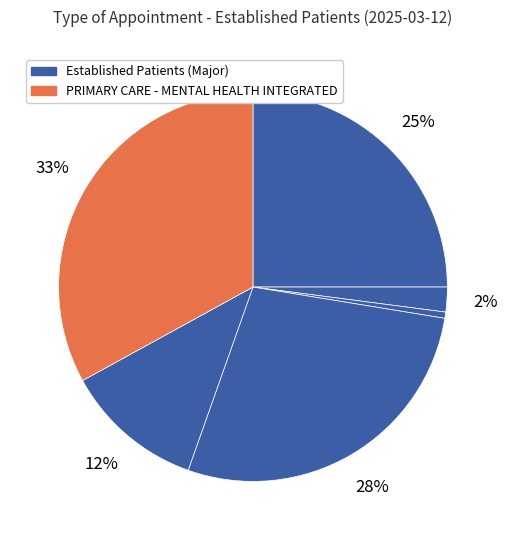

How many segments does this pie chart have?

6